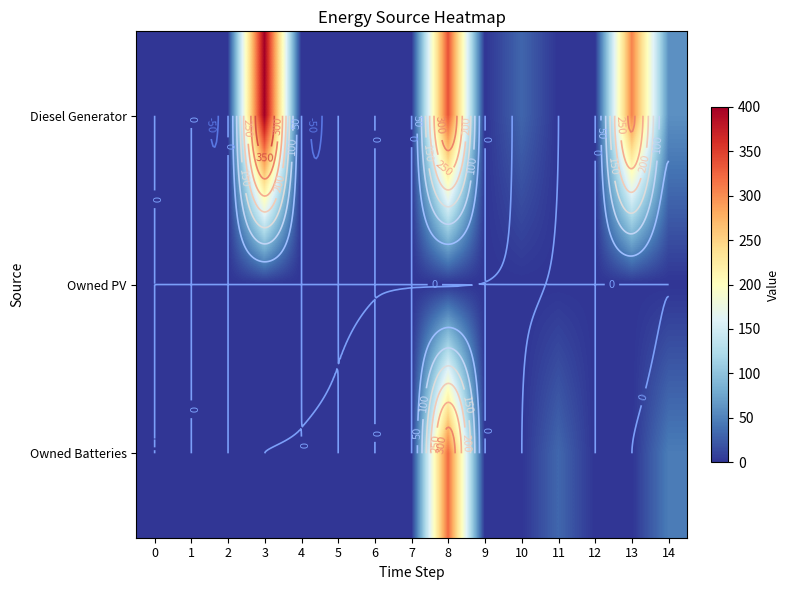

Rank the series by their average value, from highest to lowest.

Diesel Generator, Owned Batteries, Owned PV